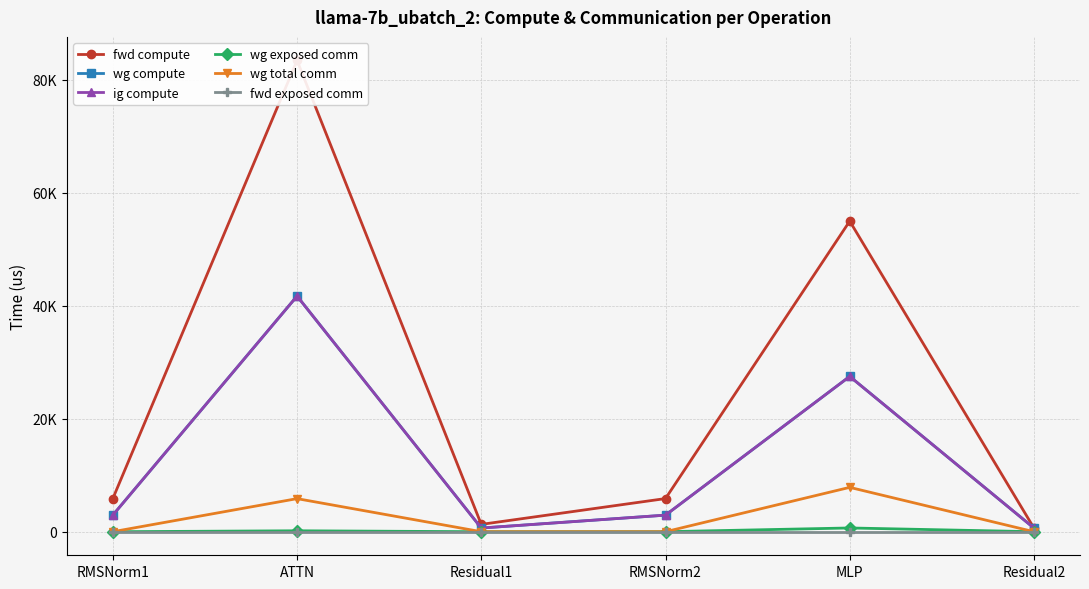

Between ATTN and Residual1, which is larger?

ATTN